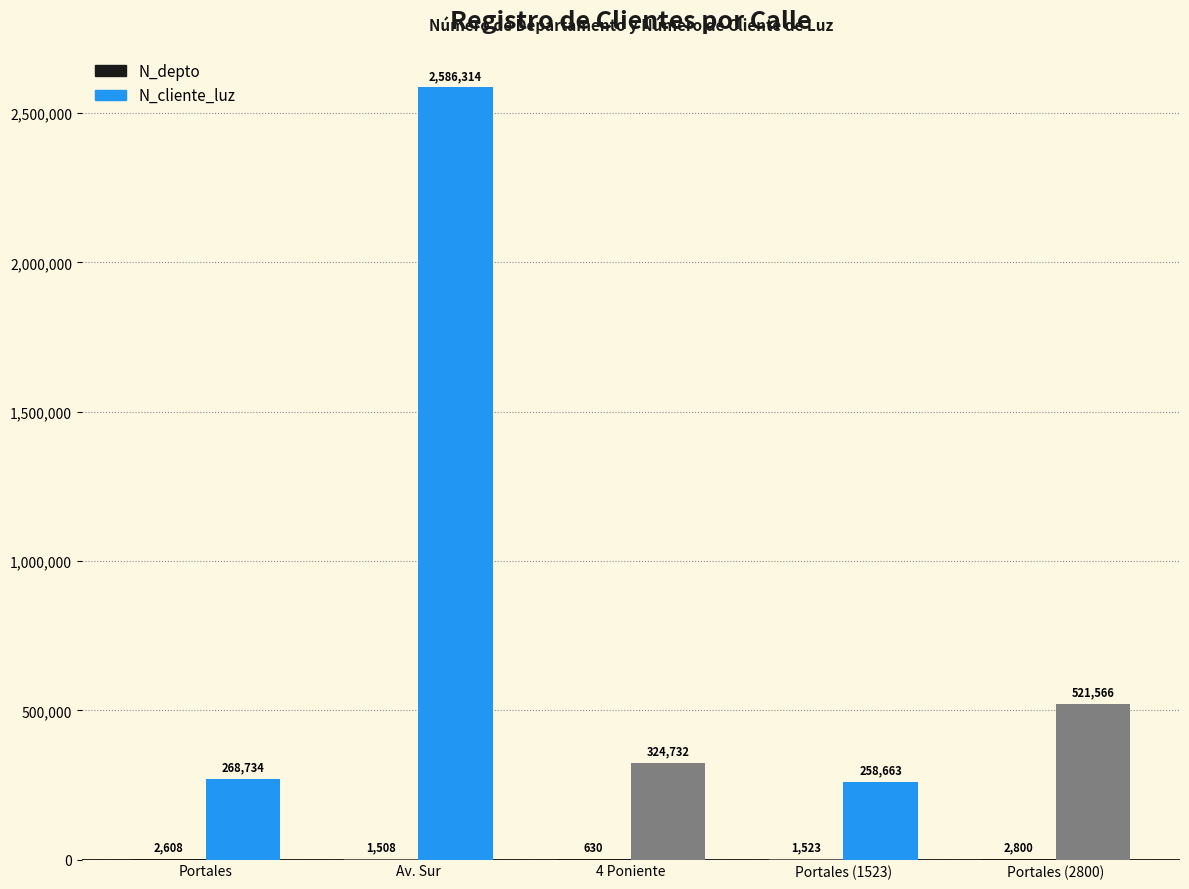

Which series has the largest range (max minus min)?

N_cliente_luz